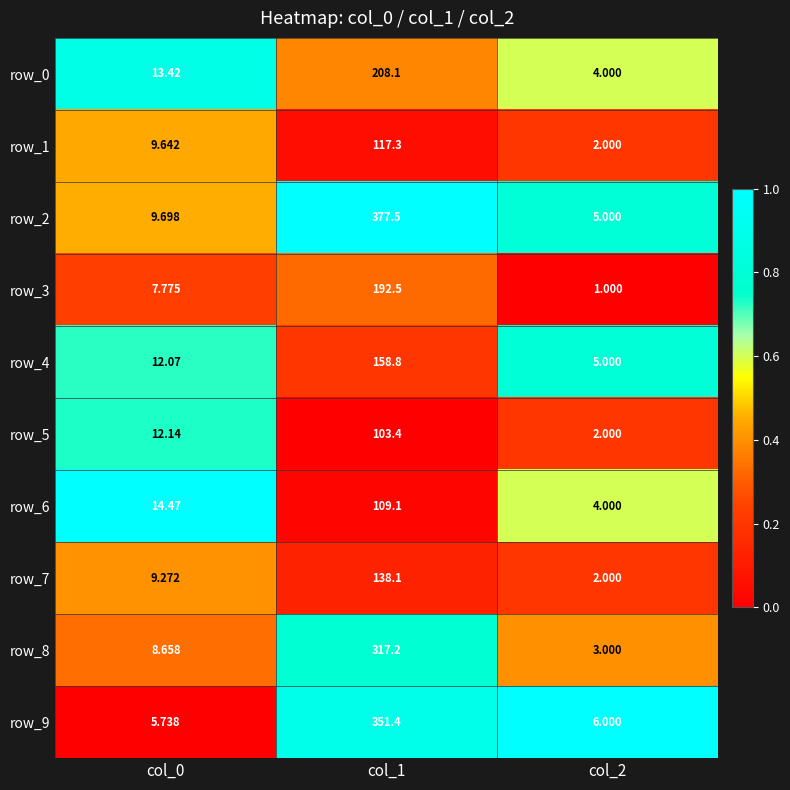

What is the sum of the row_7 values at col_2 and col_1?

140.1